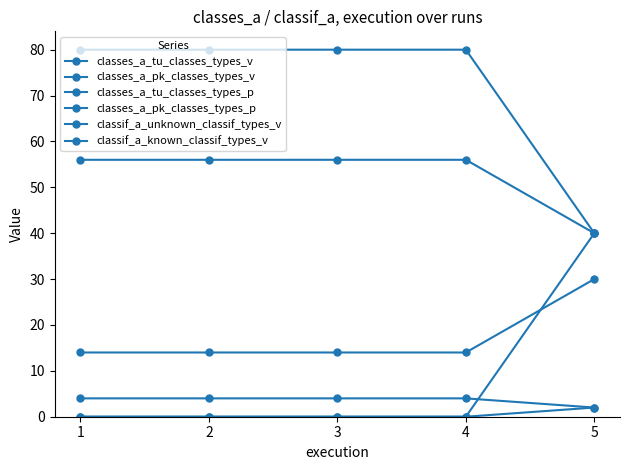

The value of classif_a_unknown_classif_types_v at 3 is 56. True or false?

True